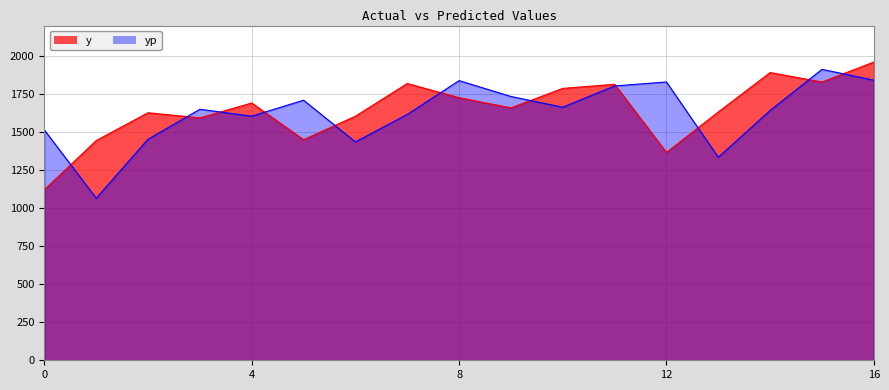

At which category does y reach its first local peak?

2